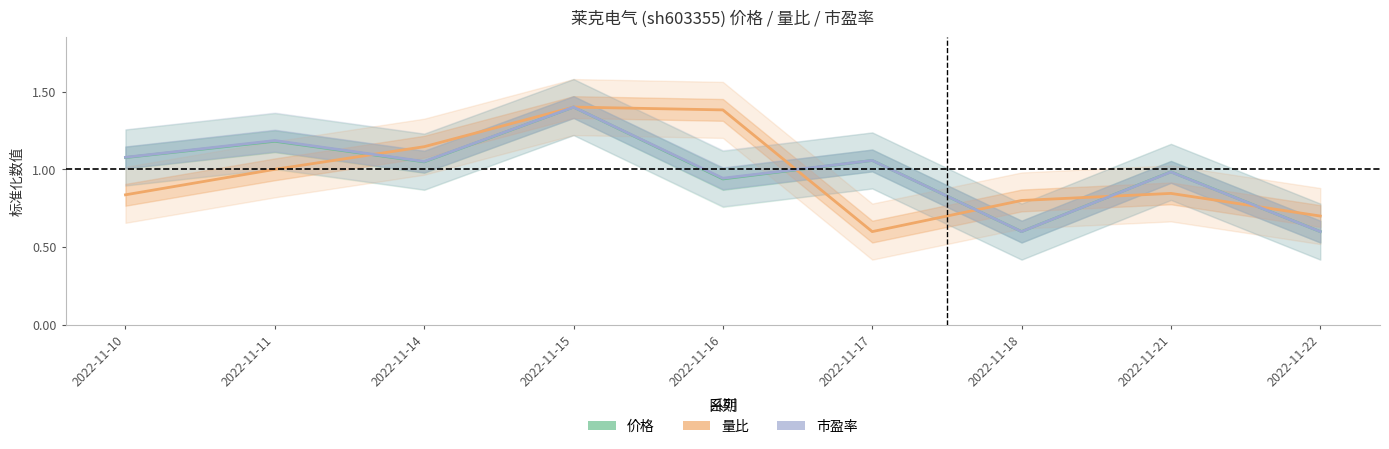

Where is the first local minimum for 市盈率?

2022-11-14